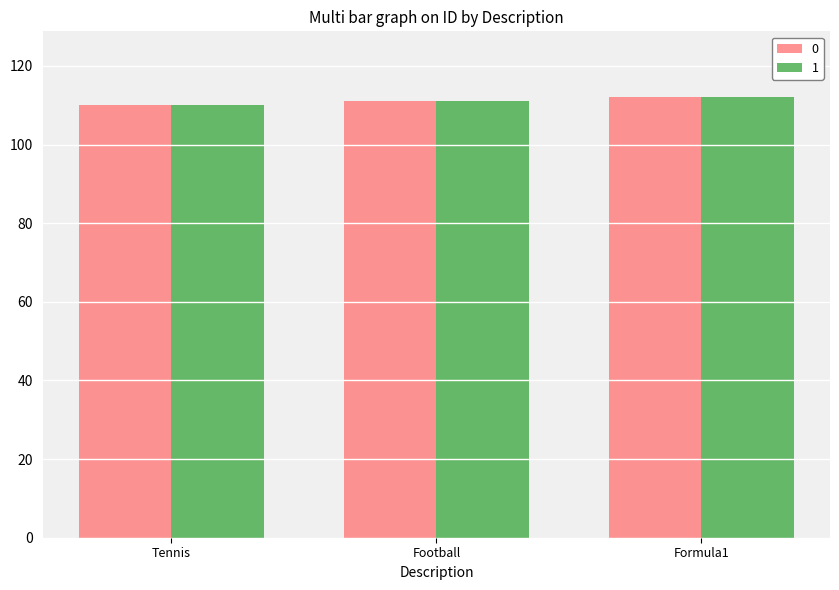

The 1 series shows 110 at Tennis. True or false?

True